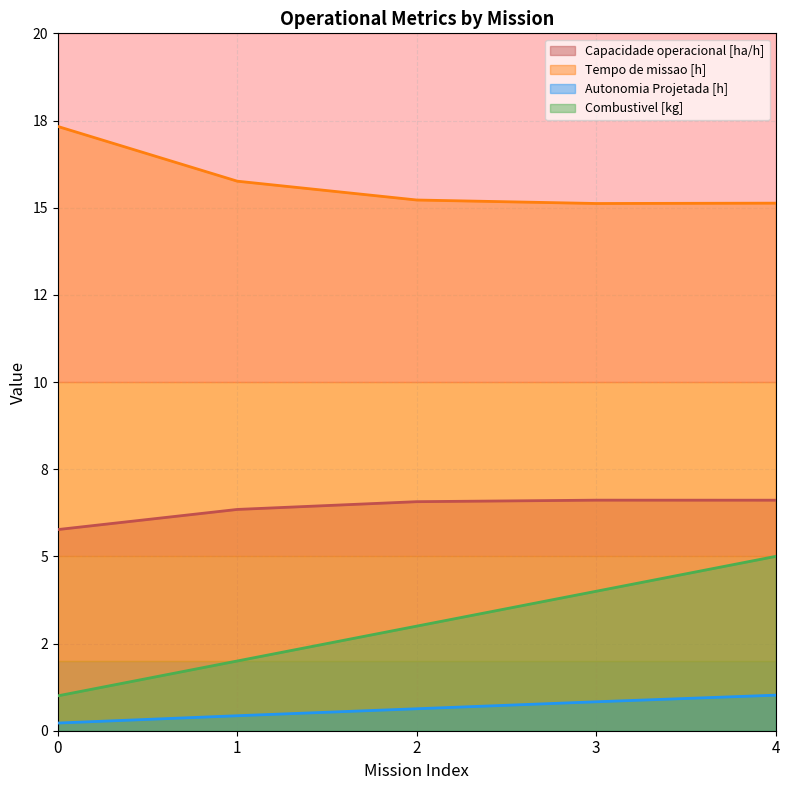

Rank the categories by Autonomia Projetada [h] value from highest to lowest.

4, 3, 2, 1, 0